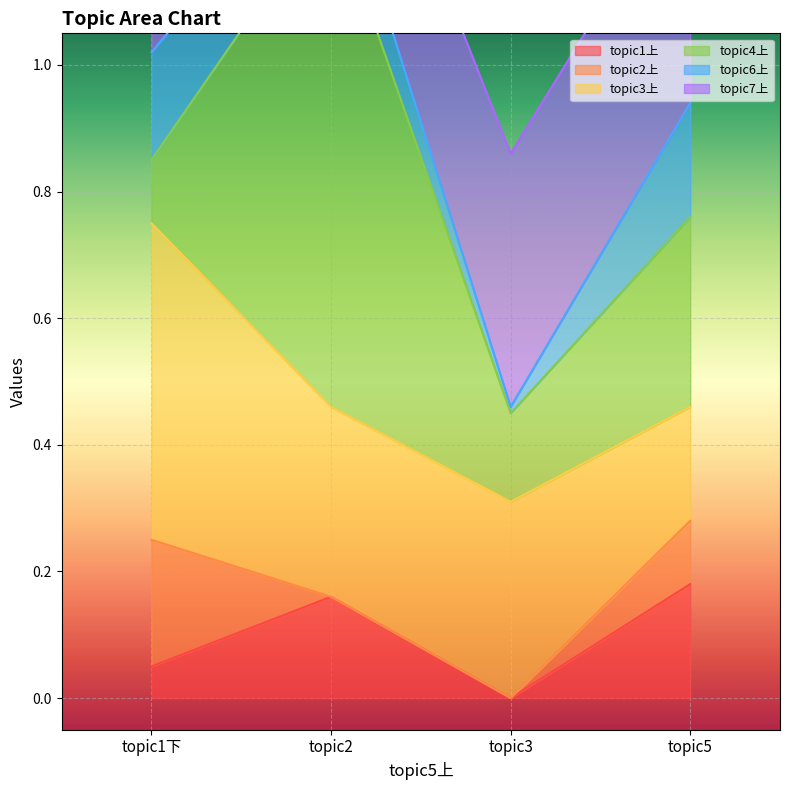

How many values in the topic1上 series exceed 0?

3